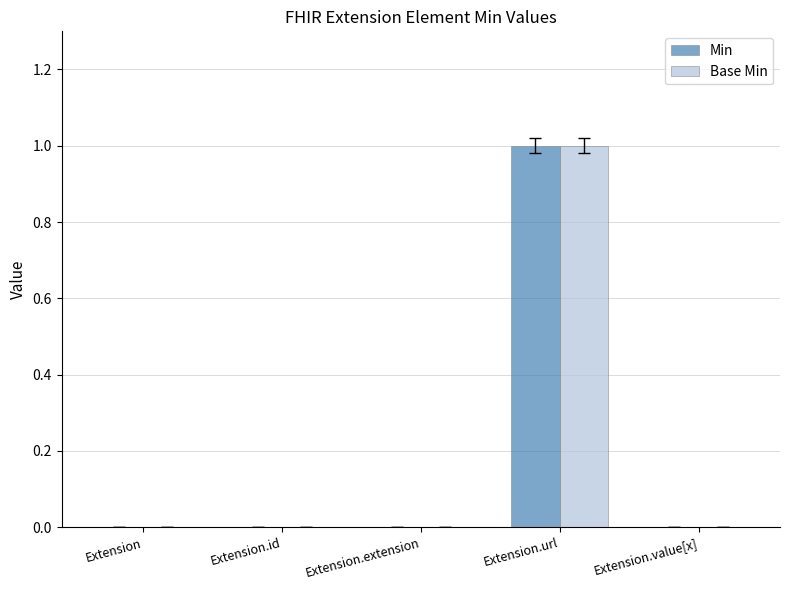

Is it true that Min equals 0 at Extension?

True